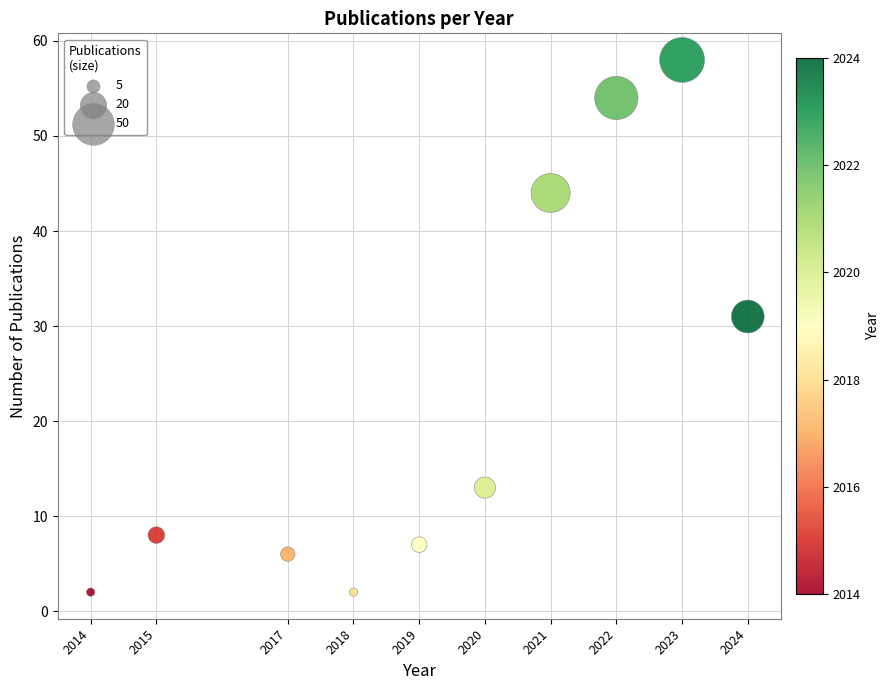

What Y value in the scatter plot is closest to 30?

31